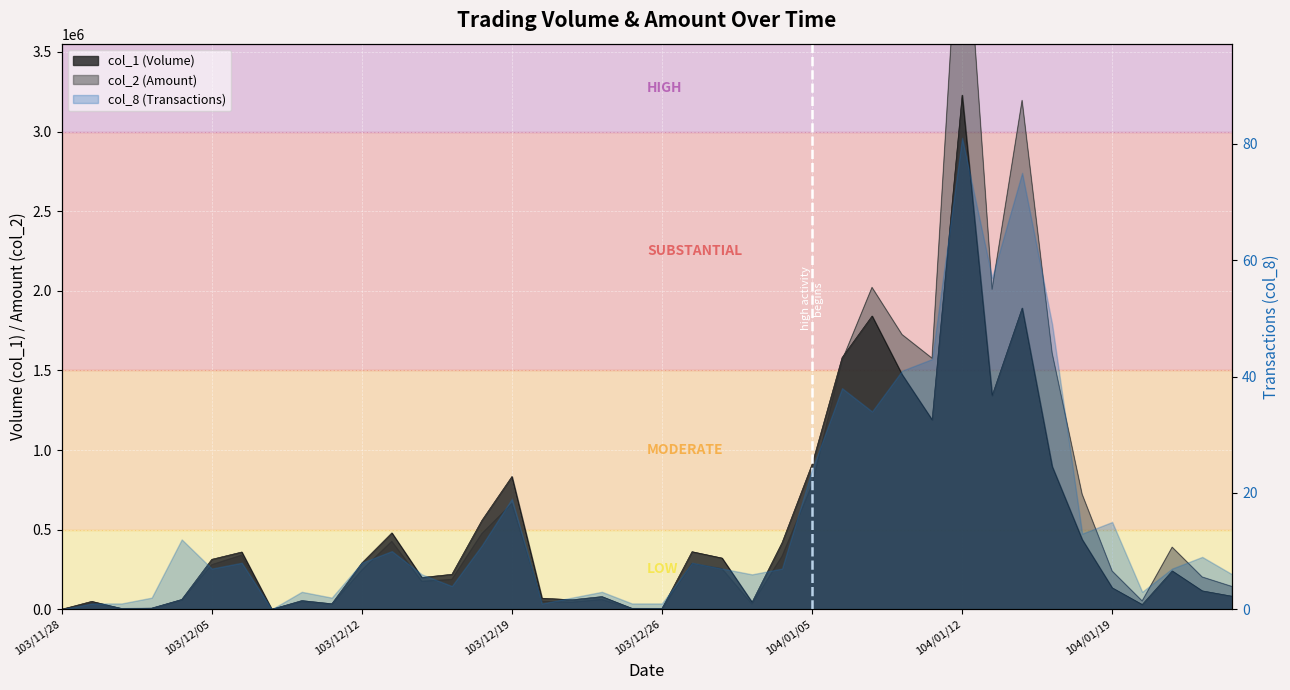

True or false: col_1 and col_2 cross at least once.

True